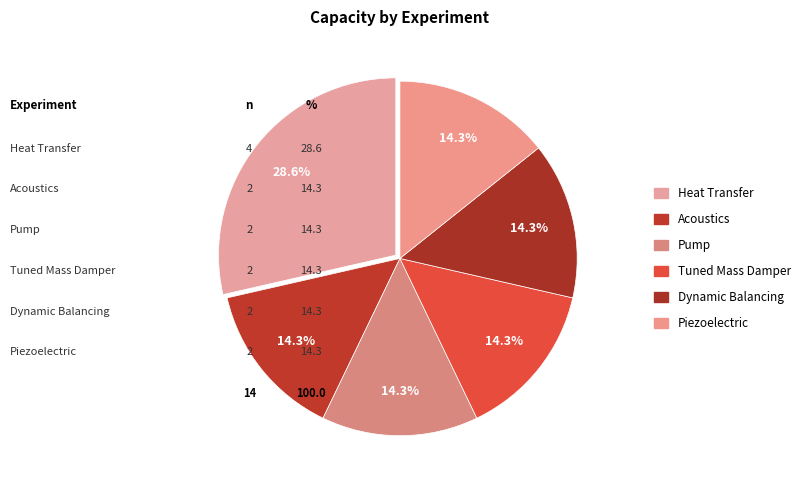

True or false: Pump accounts for 26% of the total.

False